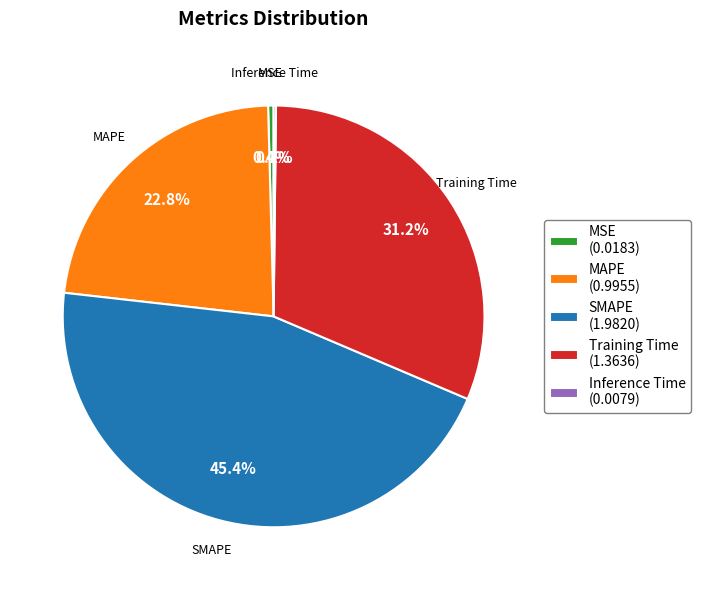

The SMAPE slice represents 45% of the pie. True or false?

True